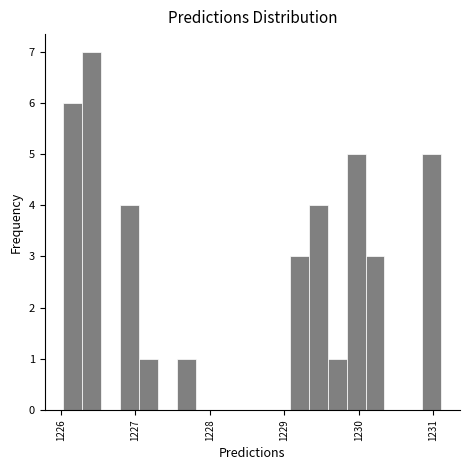

Read against the x-axis, roughly where is the centre of the tallest bar?

1226.4